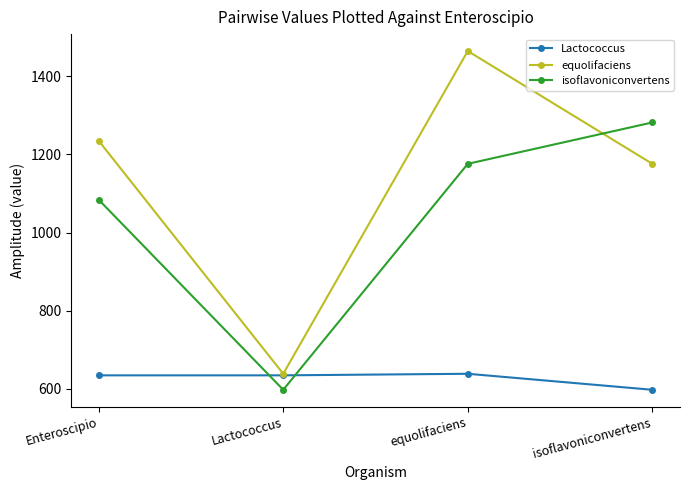

Reading right to left, extract all data points from this chart.

Lactococcus: isoflavoniconvertens=597	equolifaciens=638	Lactococcus=634	Enteroscipio=634
equolifaciens: isoflavoniconvertens=1176	equolifaciens=1465	Lactococcus=638	Enteroscipio=1235
isoflavoniconvertens: isoflavoniconvertens=1282	equolifaciens=1176	Lactococcus=597	Enteroscipio=1084